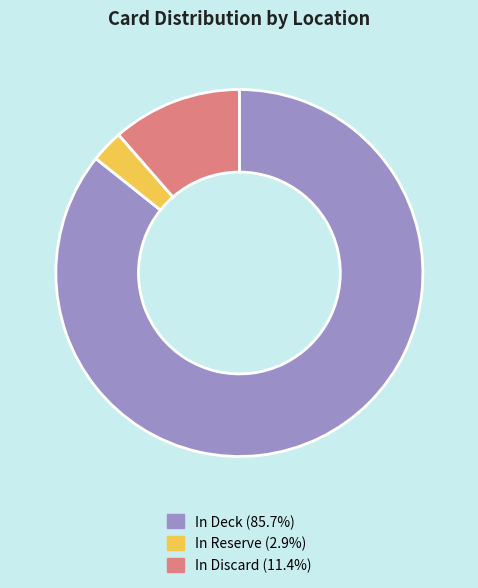

Is there a majority slice in this chart?

Yes